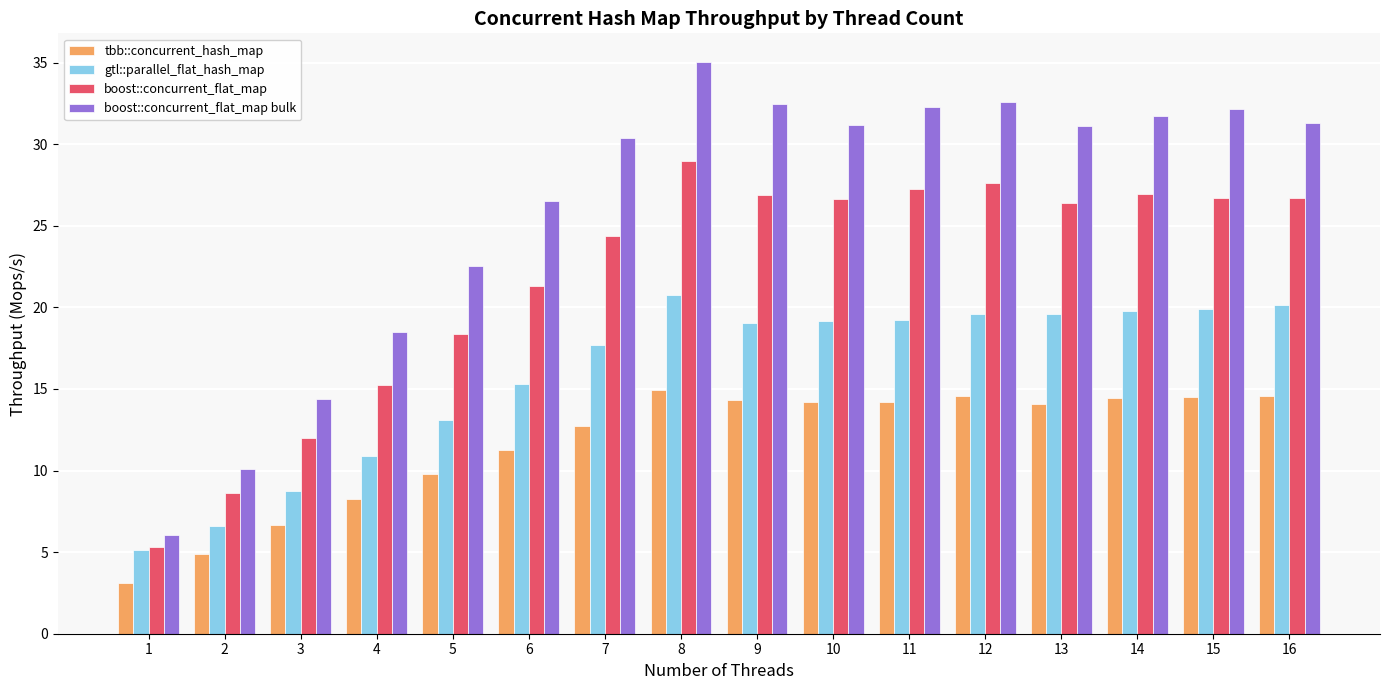

Rank the series at 12 from highest to lowest value.

boost::concurrent_flat_map bulk, boost::concurrent_flat_map, gtl::parallel_flat_hash_map, tbb::concurrent_hash_map